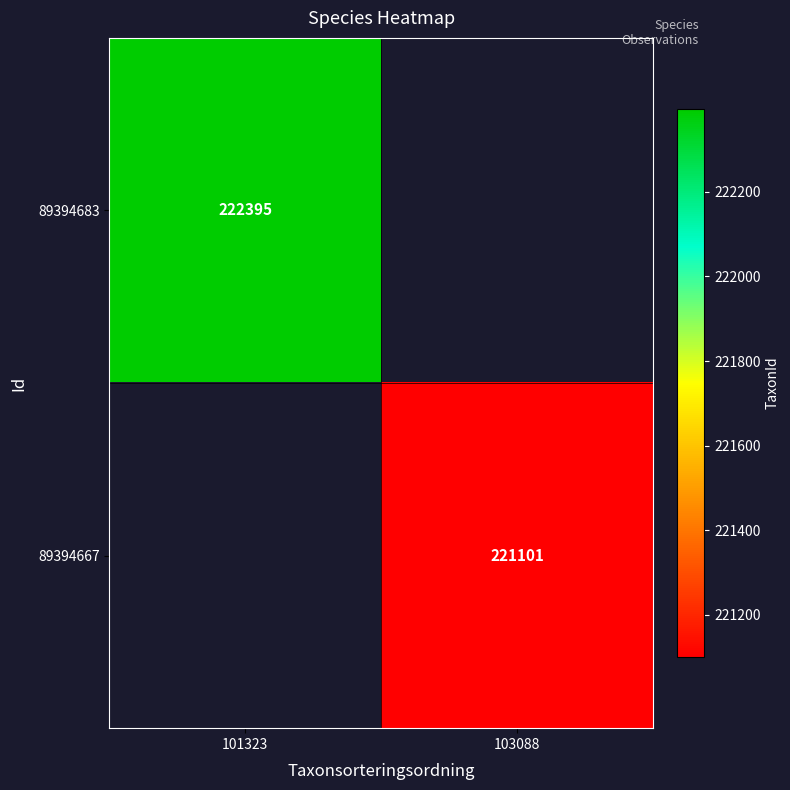

Is it true that 89394667 equals 64528 at 103088?

False